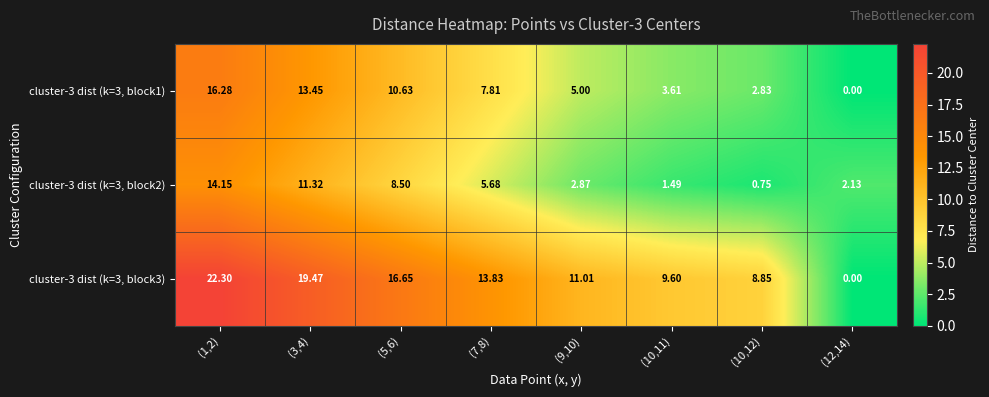

What is the spread (max minus min) of values at (10,12)?

8.1